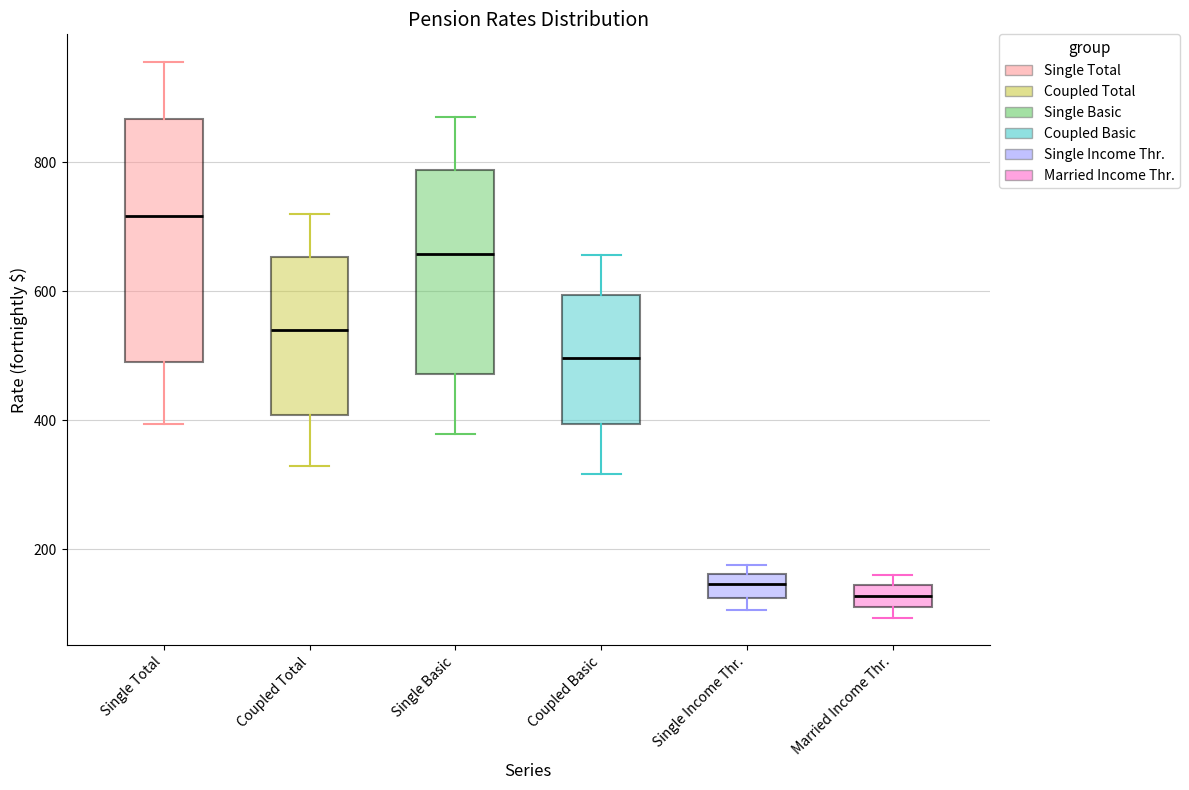

Comparing the boxes themselves (not the whiskers), which one is the tallest?

Single Total